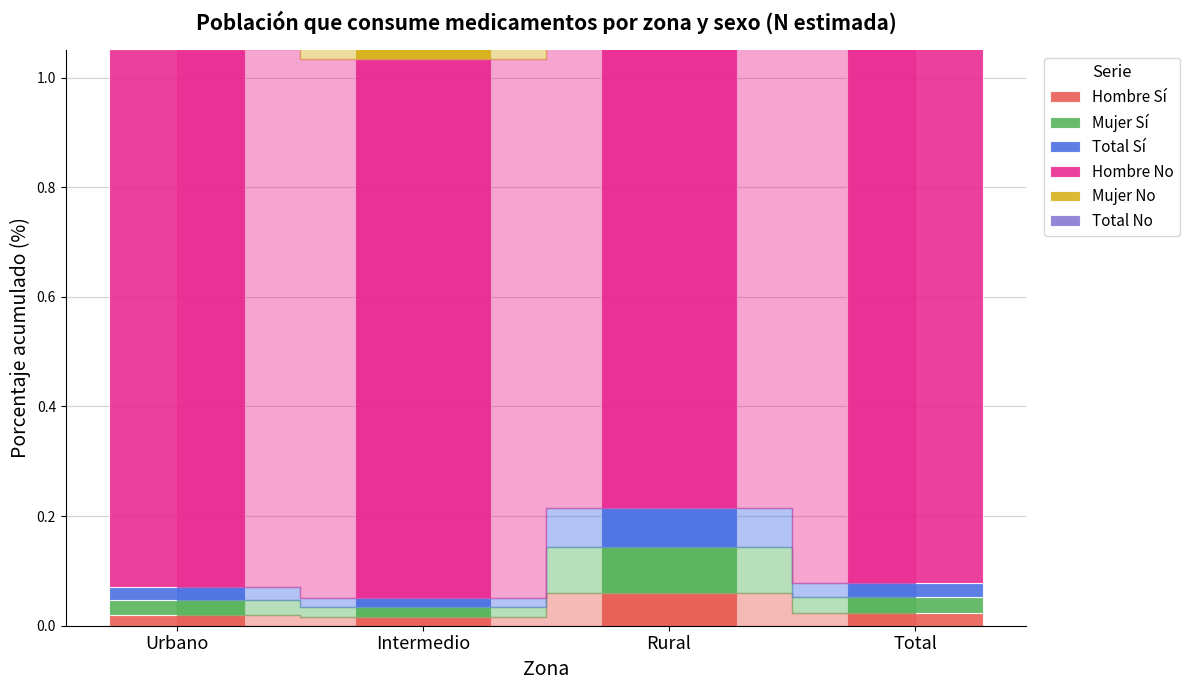

True or false: Hombre Sí has a value of 0.0 at Urbano.

False